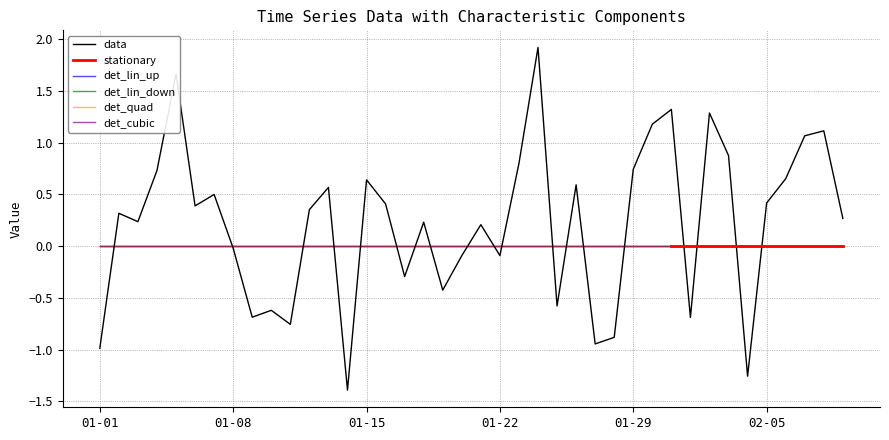

Between which two adjacent categories do det_cubic and data first intersect?

2020-01-01 and 2020-01-02